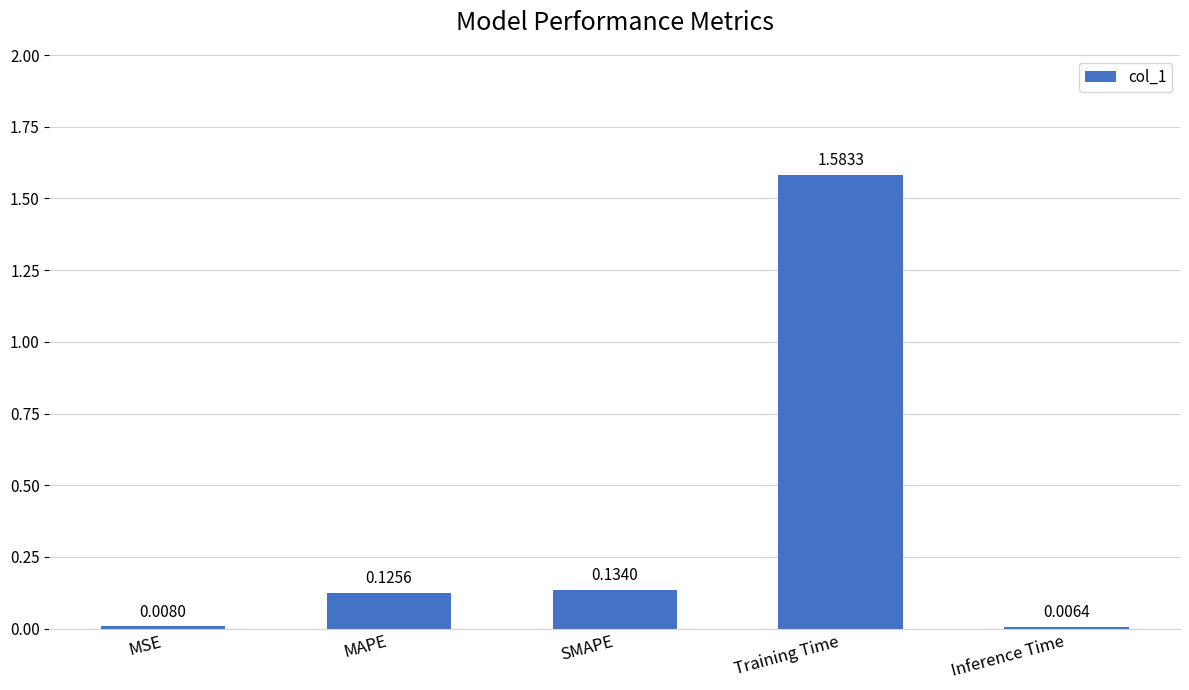

Are the bars horizontal?

No